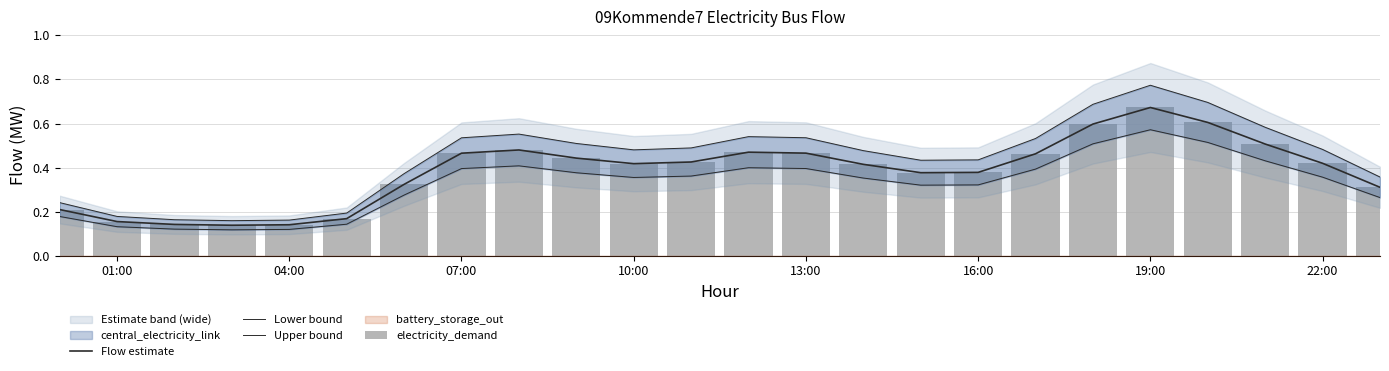

Which series has the largest total across all categories?

Upper bound